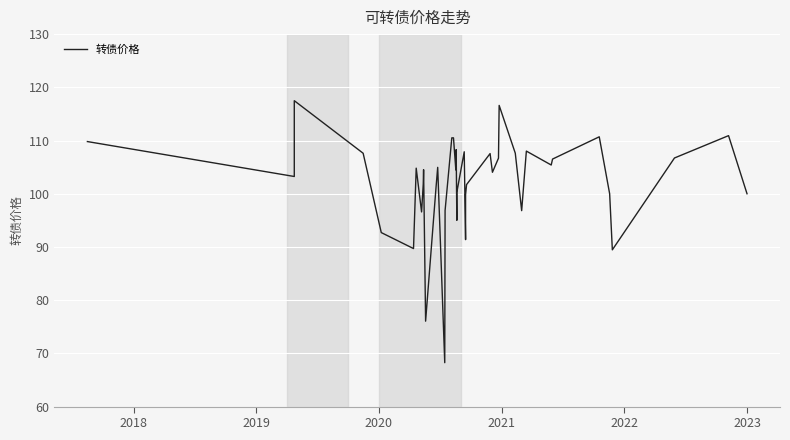

The value at 2023 is 160.2. True or false?

False